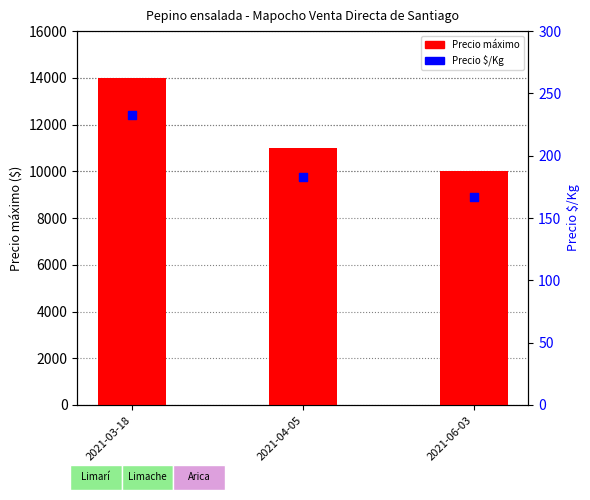

At which category is the sum across all series the highest?

2021-03-18